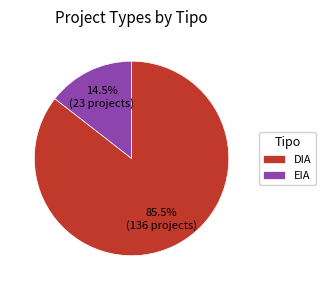

To the nearest percent, what is the average slice percentage?

50%